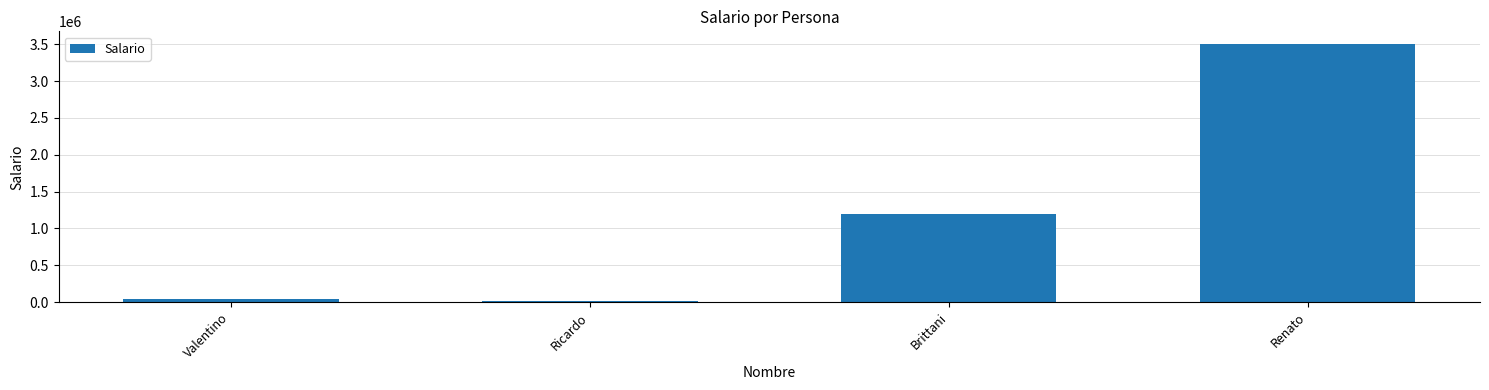

Which label corresponds to the largest value in the chart?

Renato